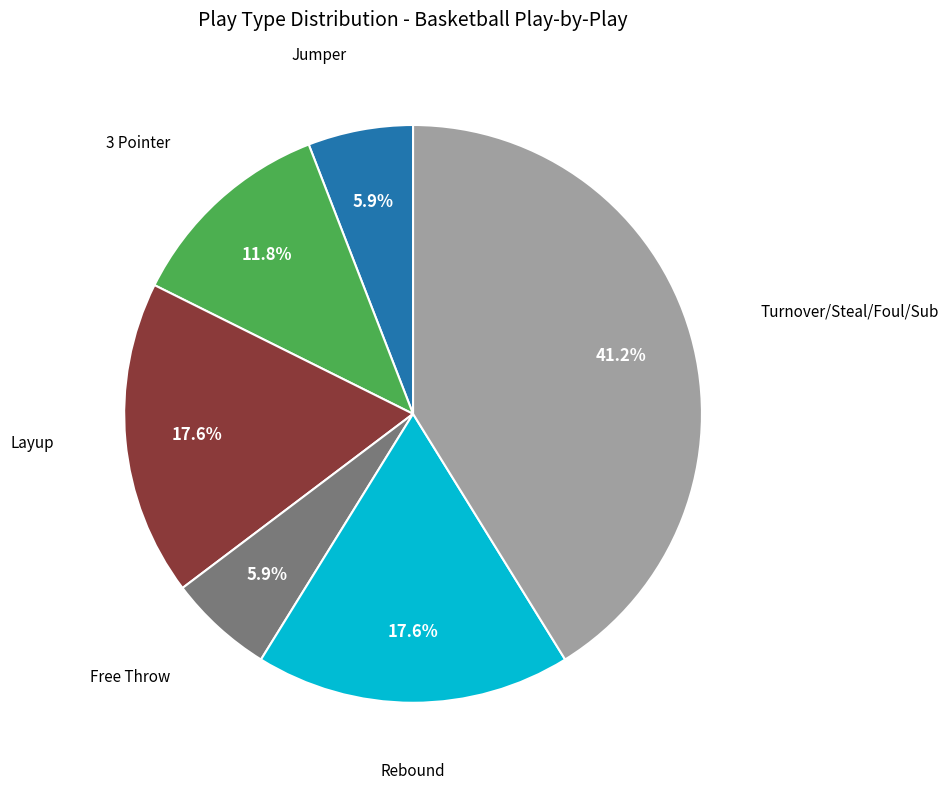

To the nearest percent, what is the average slice percentage?

17%